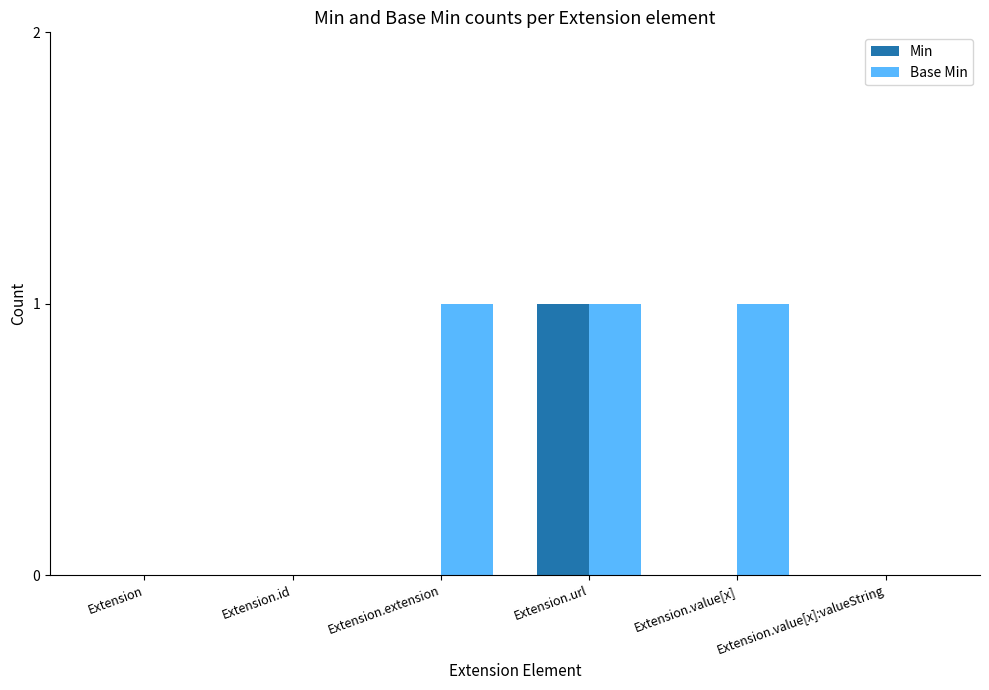

At which category is the sum across all series the highest?

Extension.url